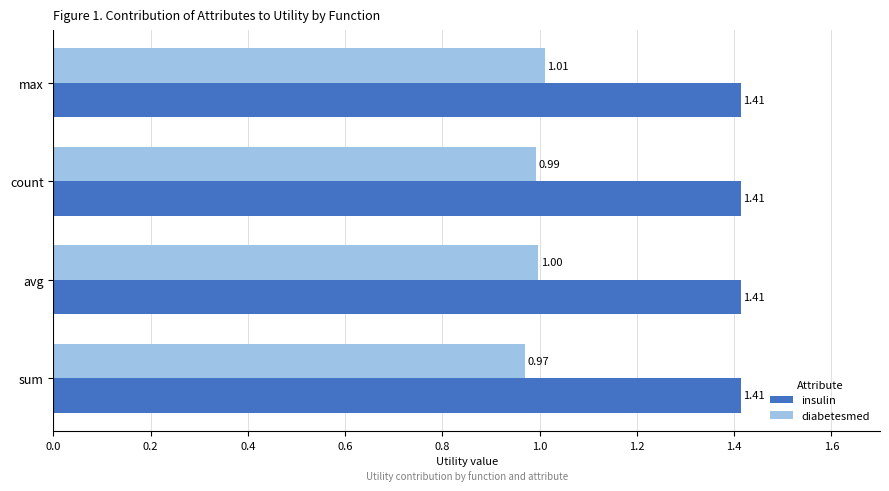

Which series has the largest total across all categories?

insulin